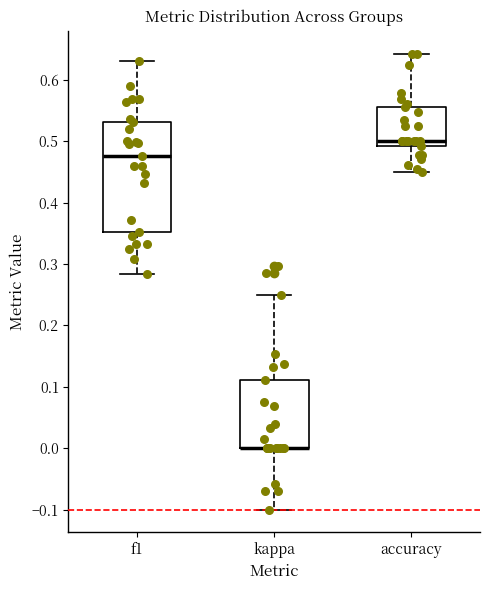

Reading left to right, transcribe this box plot: for each box, give where its median line is, the range the box spans, and where its two whiskers end, as read against the y-axis. The values are not printed on the chart, so give them approximately, as read against the axis.

f1: median 0.48, box 0.35 to 0.53, whiskers 0.28 to 0.63
kappa: median 0.00 (drawn on the box's lower edge), box 0.00 to 0.11, whiskers -0.10 to 0.25
accuracy: median 0.50, box 0.49 to 0.56, whiskers 0.45 to 0.64